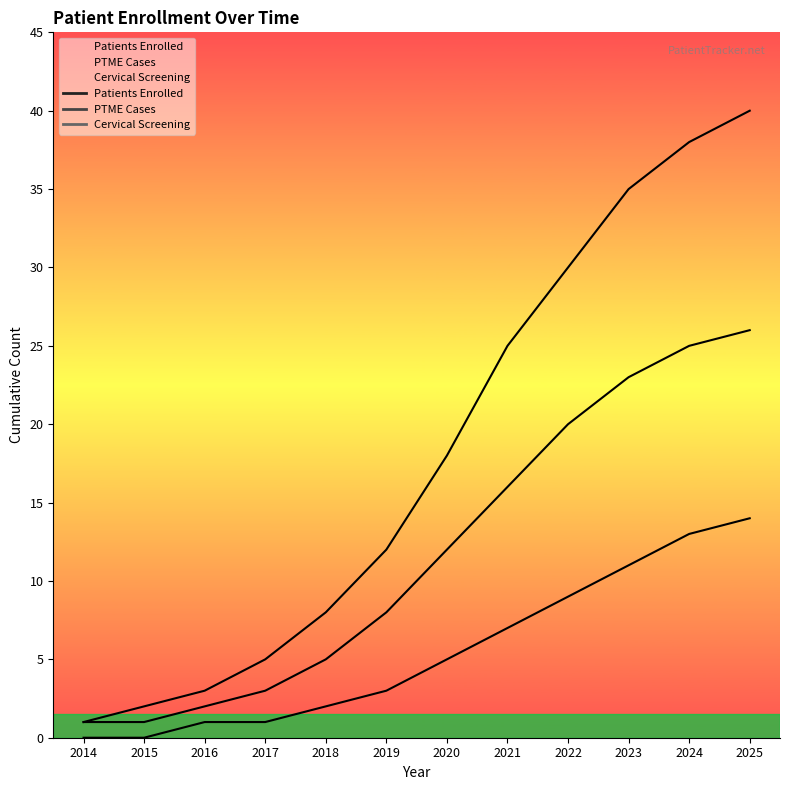

True or false: Cervical Screening has a value of 7 at 2021.

True